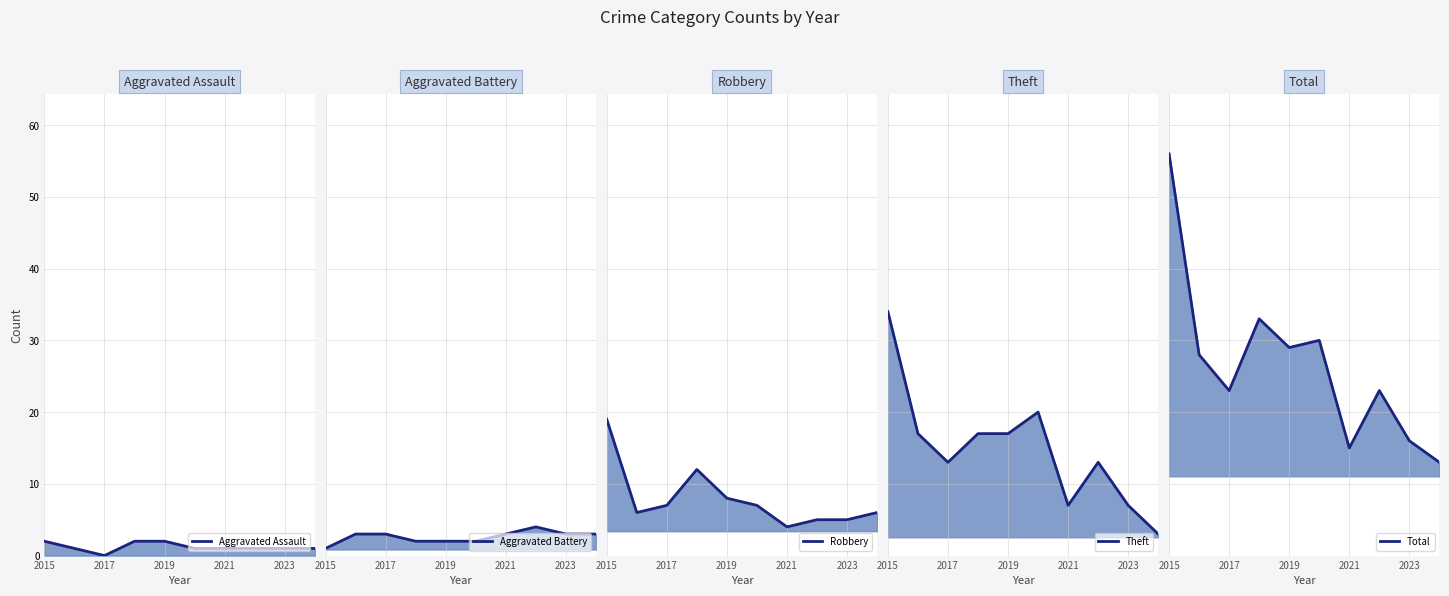

Reading left to right, what are all the values shown in this chart?

Aggravated Assault line: 2	1	0	2	2	1	1	1	1	1
Aggravated Battery line: 1	3	3	2	2	2	3	4	3	3
Robbery line: 19	6	7	12	8	7	4	5	5	6
Theft line: 34	17	13	17	17	20	7	13	7	3
Total line: 56	28	23	33	29	30	15	23	16	13